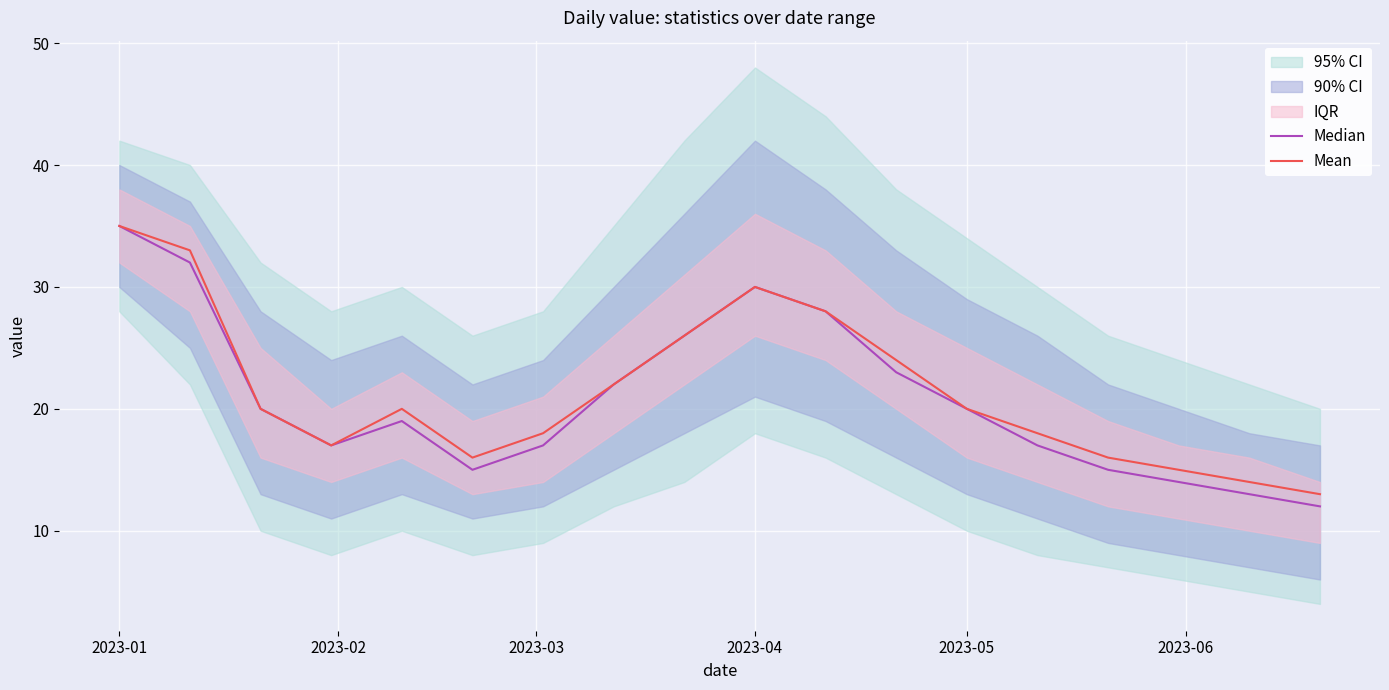

What is the highest value of the Mean series?

35